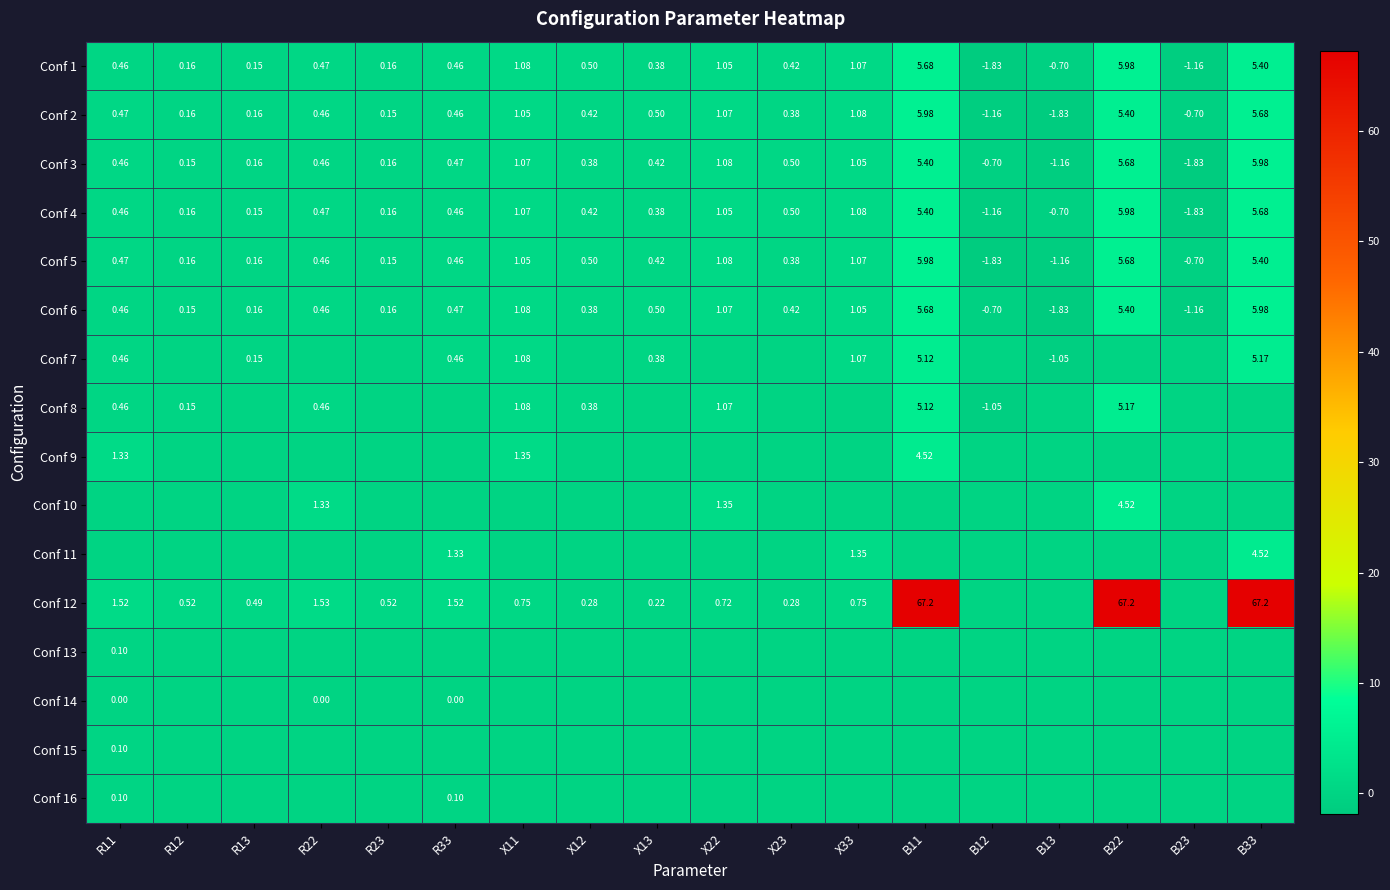

Is the value of Conf 6 at X22 greater than the value of Conf 3 at R11?

Yes